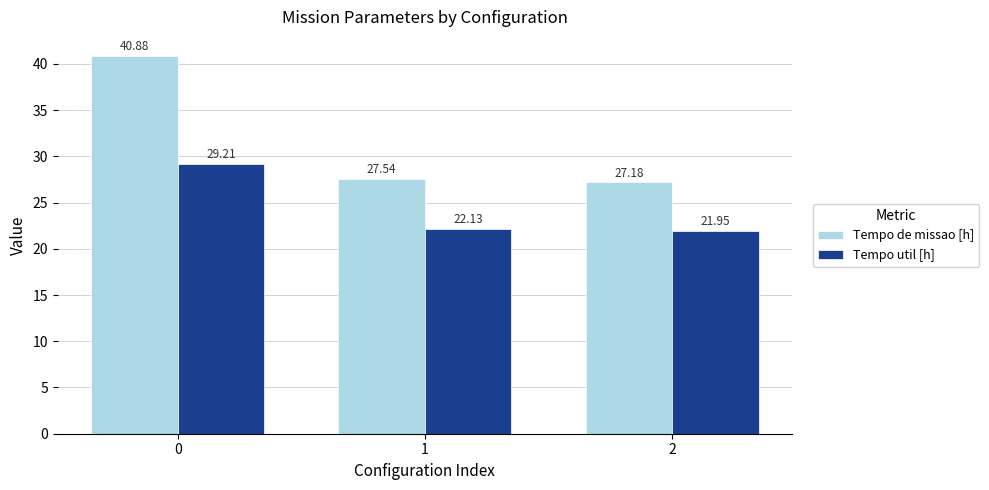

Which series changed the most between 1 and 2?

Tempo de missao [h]